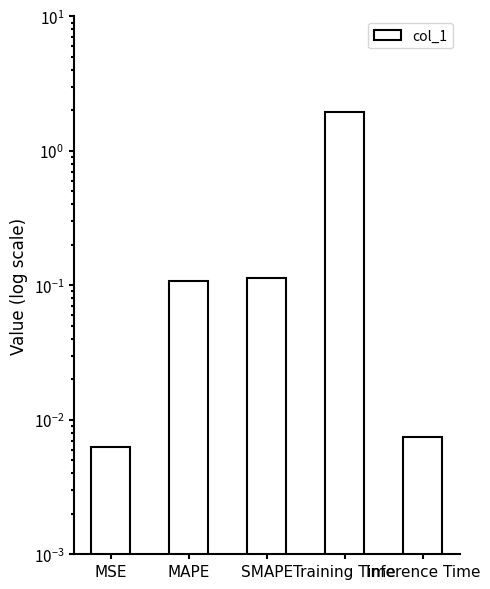

List the labels in order of value, largest first.

Training Time, SMAPE, MAPE, Inference Time, MSE